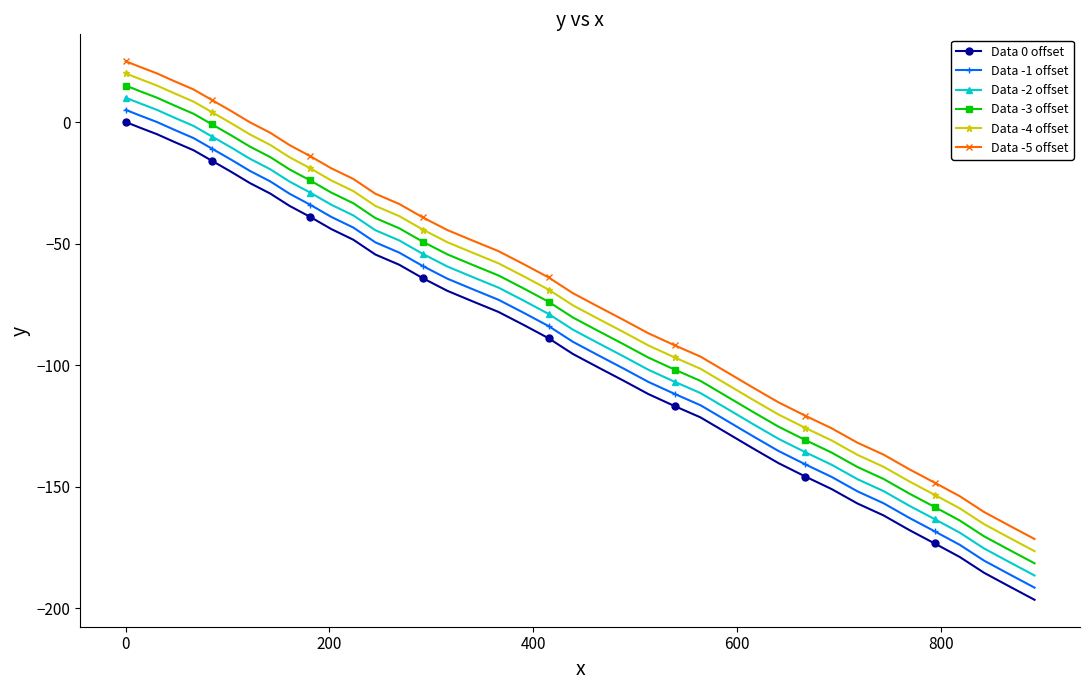

How many values in the Data 0 offset series are below -83?

21